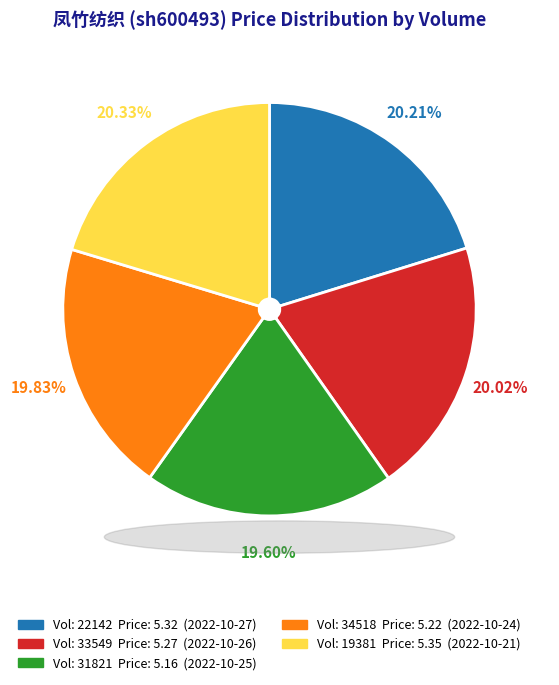

Is there any slice that represents more than half of the pie?

No